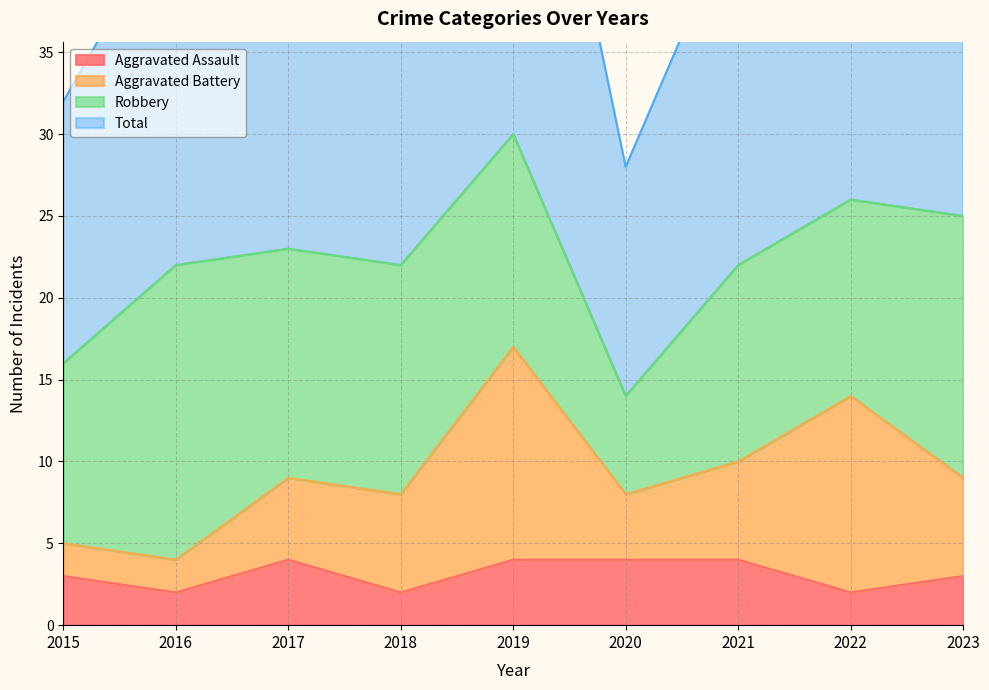

Which series has the widest spread of values?

Total